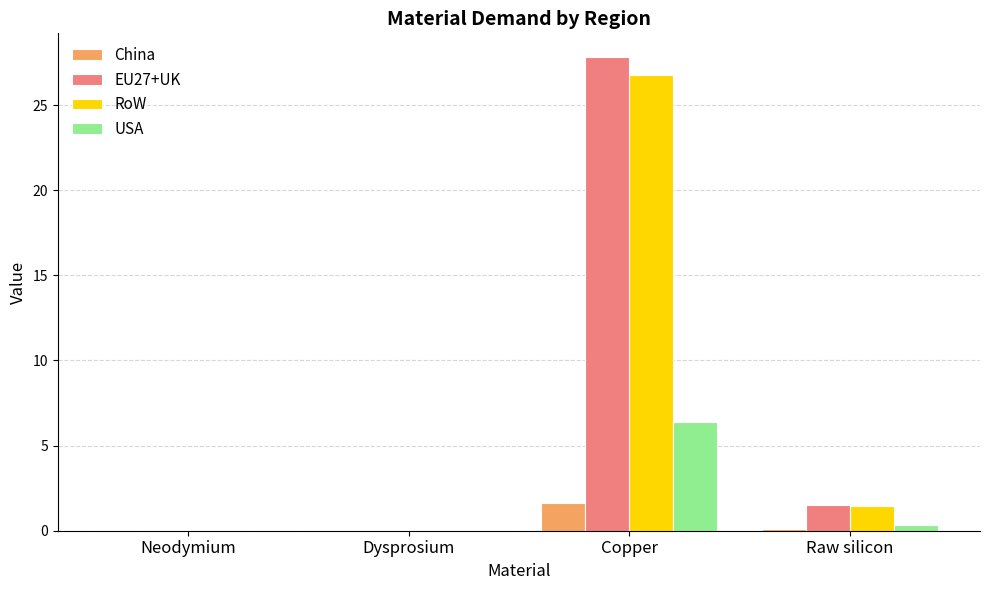

Which category has the highest value in the EU27+UK series?

Copper